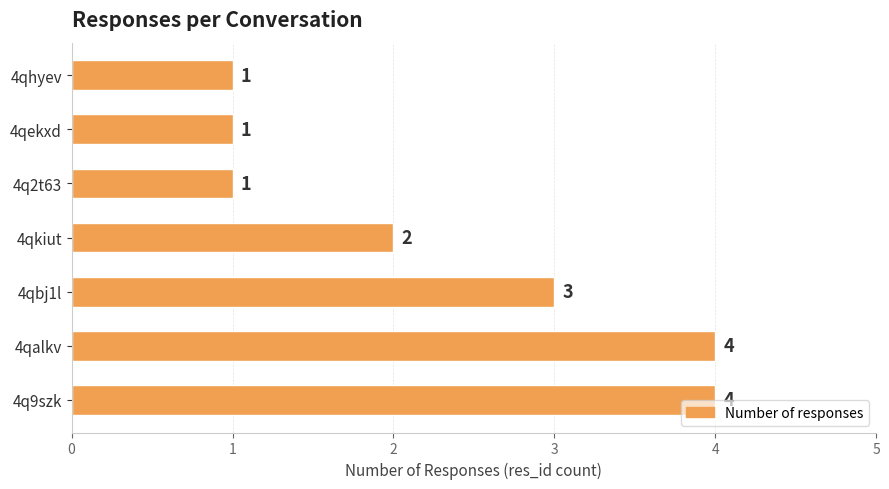

What is the greatest value displayed?

4